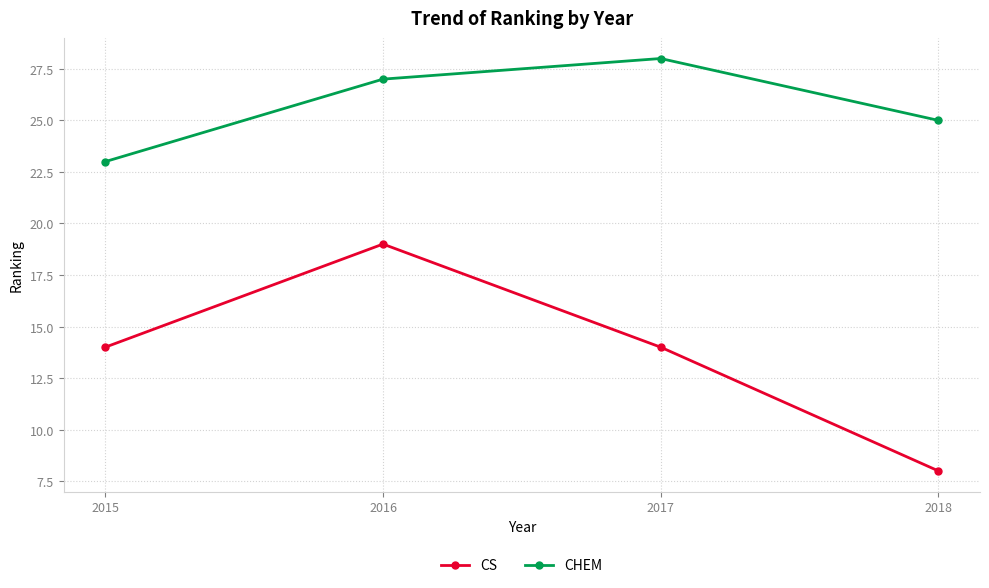

List the labels in order of CHEM value, largest first.

2017, 2016, 2018, 2015